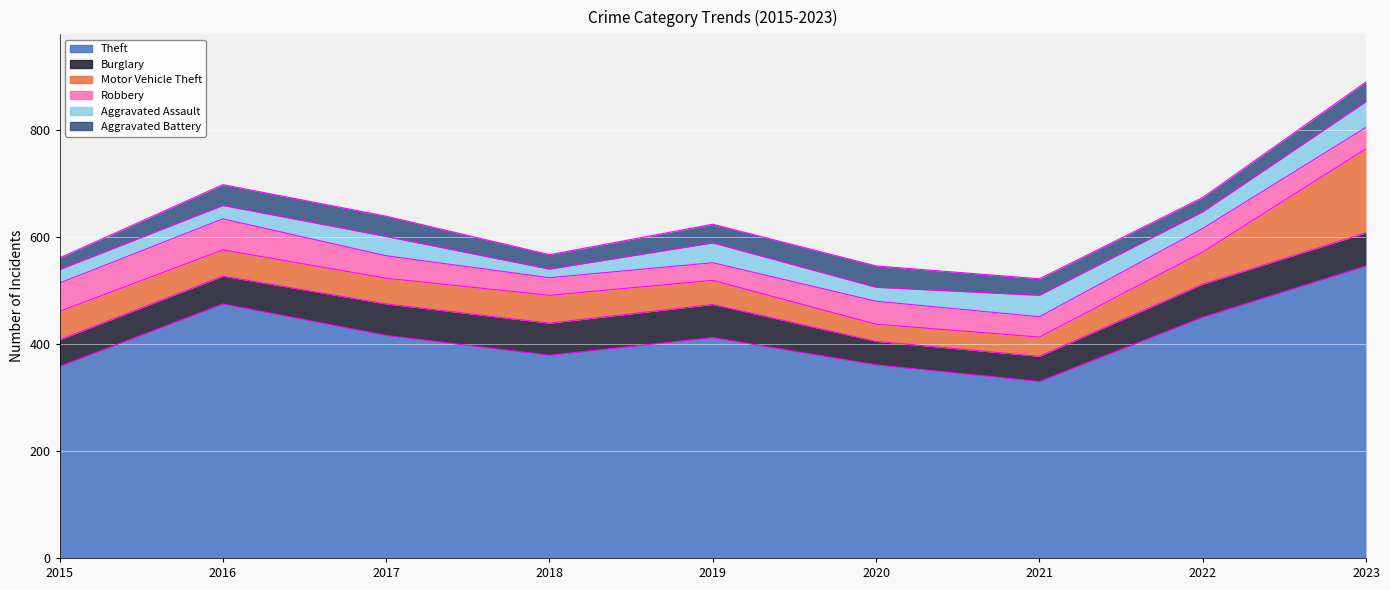

Which series changed the most between 2017 and 2021?

Theft